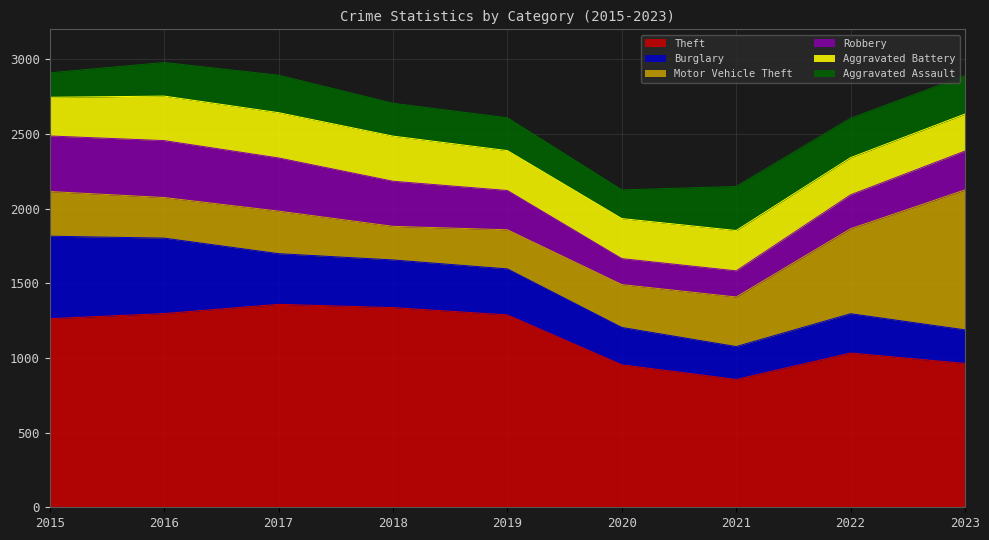

Which series has the widest spread of values?

Motor Vehicle Theft